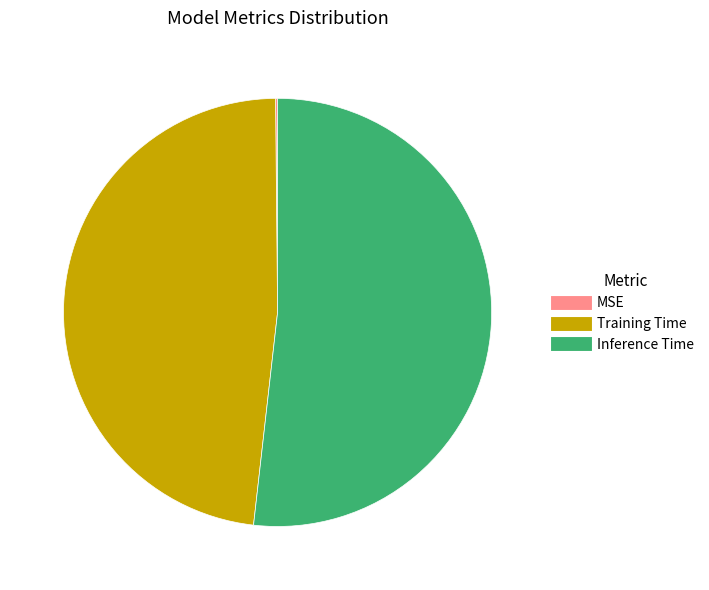

What is the largest slice in the pie chart?

Inference Time